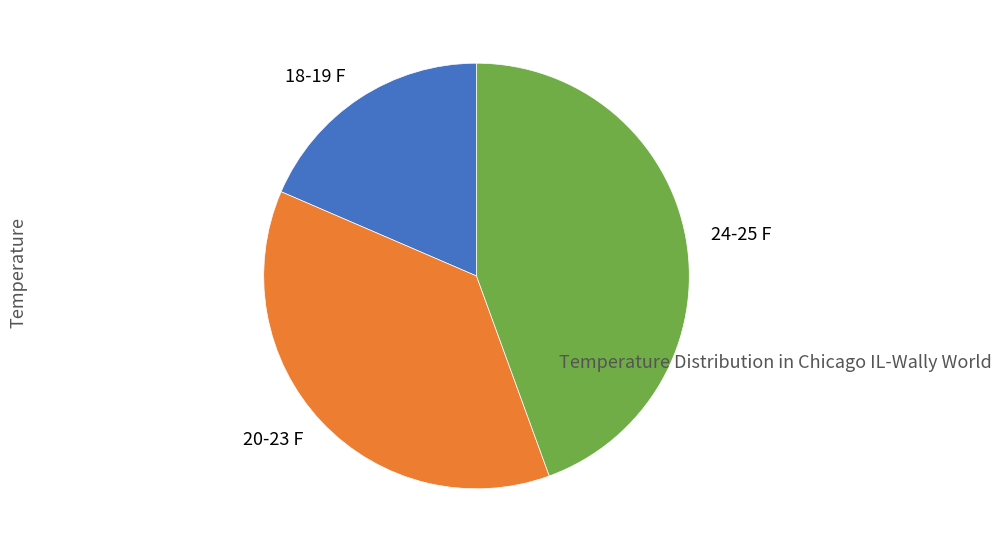

Does 20-23 F represent more than half of the total?

No